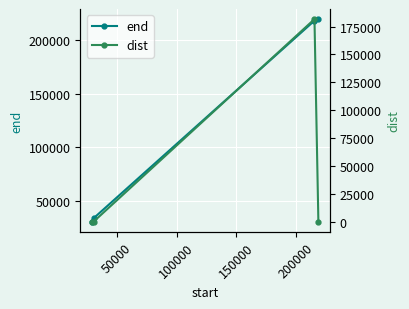

Is the value of dist at 0 greater than the value of end at 0?

No